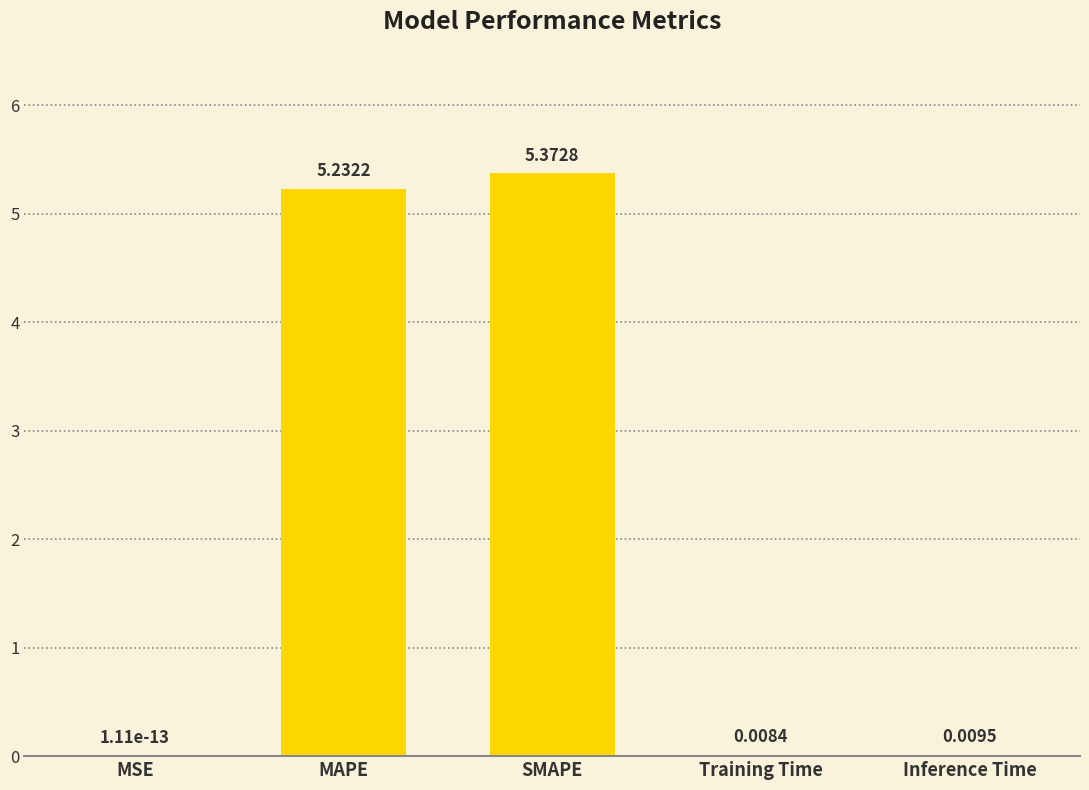

Which label corresponds to the largest value in the chart?

SMAPE